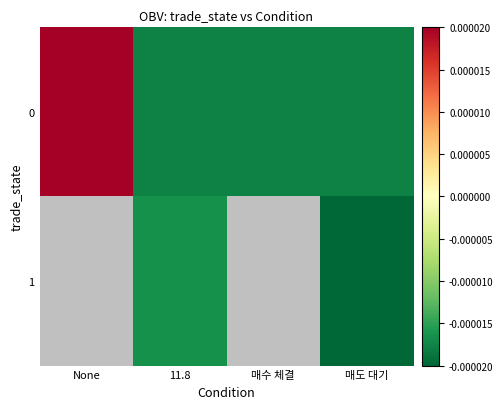

Is it true that 0 equals -0.0 at 매도 대기?

True